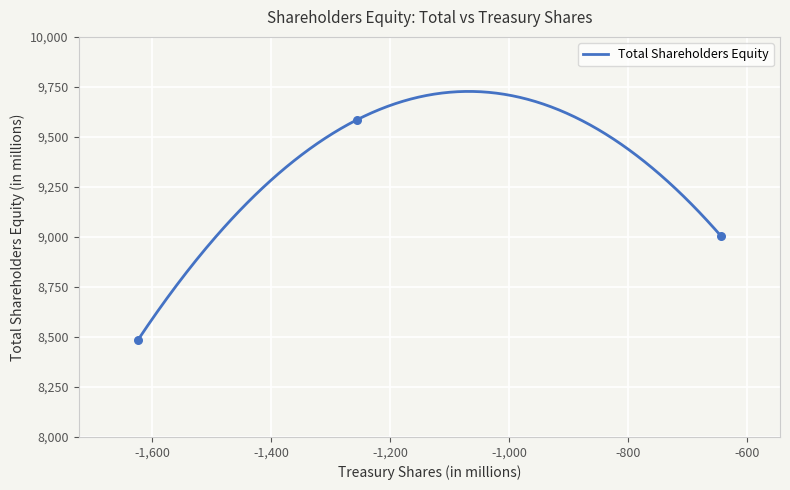

Approximately how many times larger is the value at Sep. 26, 2014 compared to Sep. 25, 2015?

0.9